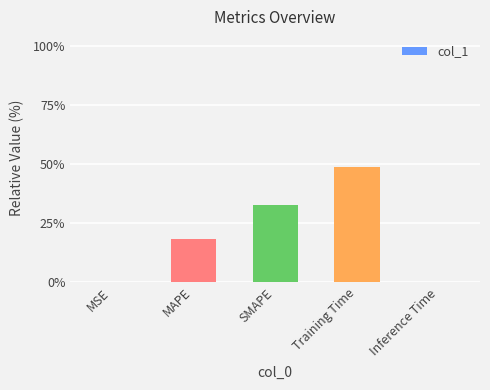

Where is the data nearest to the value 24?

MAPE